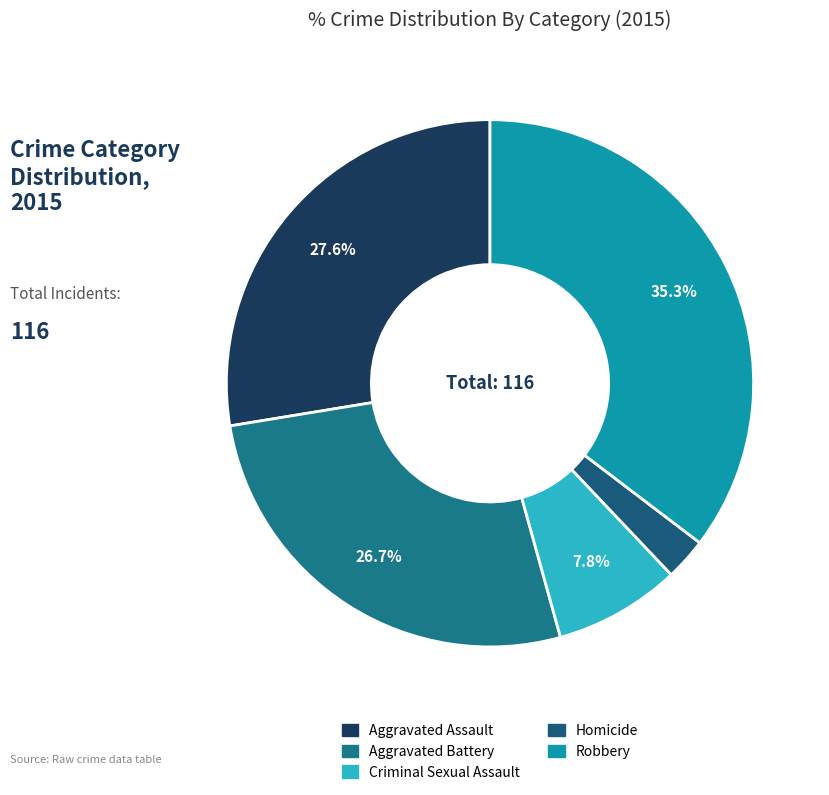

To the nearest percent, what portion does Homicide represent?

3%